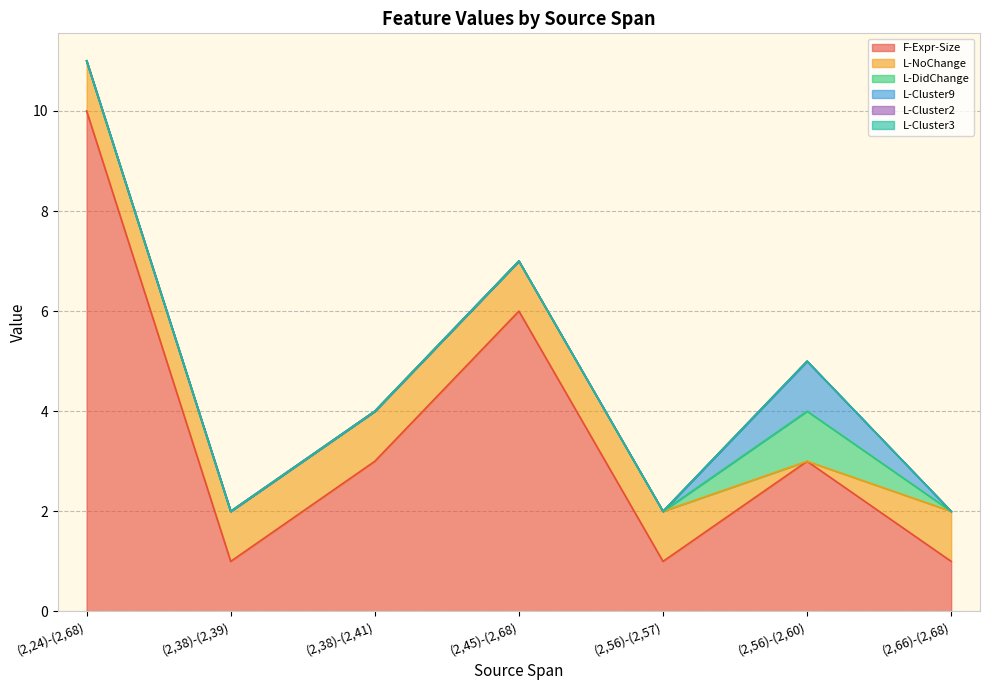

Which category has the highest value across all series?

(2,24)-(2,68)